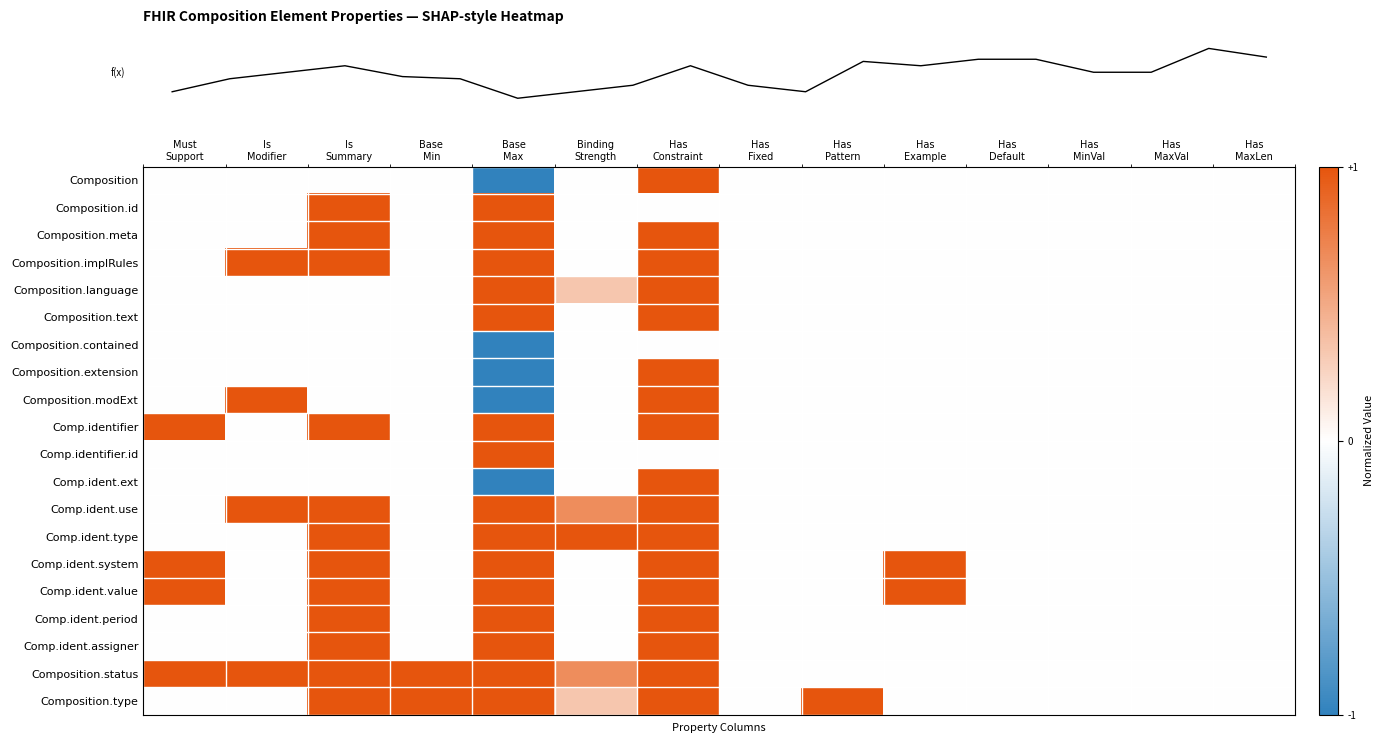

Reading left to right, list all the values displayed in this chart.

row_0: Must
Support=0.0	Is
Modifier=0.0	Is
Summary=0.0	Base
Min=0.0	Base
Max=-1.0	Binding
Strength=0.0	Has
Constraint=1.0	Has
Fixed=0.0	Has
Pattern=0.0	Has
Example=0.0	Has
Default=0.0	Has
MinVal=0.0	Has
MaxVal=0.0	Has
MaxLen=0.0
row_1: Must
Support=0.0	Is
Modifier=0.0	Is
Summary=1.0	Base
Min=0.0	Base
Max=1.0	Binding
Strength=0.0	Has
Constraint=0.0	Has
Fixed=0.0	Has
Pattern=0.0	Has
Example=0.0	Has
Default=0.0	Has
MinVal=0.0	Has
MaxVal=0.0	Has
MaxLen=0.0
row_2: Must
Support=0.0	Is
Modifier=0.0	Is
Summary=1.0	Base
Min=0.0	Base
Max=1.0	Binding
Strength=0.0	Has
Constraint=1.0	Has
Fixed=0.0	Has
Pattern=0.0	Has
Example=0.0	Has
Default=0.0	Has
MinVal=0.0	Has
MaxVal=0.0	Has
MaxLen=0.0
row_3: Must
Support=0.0	Is
Modifier=1.0	Is
Summary=1.0	Base
Min=0.0	Base
Max=1.0	Binding
Strength=0.0	Has
Constraint=1.0	Has
Fixed=0.0	Has
Pattern=0.0	Has
Example=0.0	Has
Default=0.0	Has
MinVal=0.0	Has
MaxVal=0.0	Has
MaxLen=0.0
row_4: Must
Support=0.0	Is
Modifier=0.0	Is
Summary=0.0	Base
Min=0.0	Base
Max=1.0	Binding
Strength=0.3	Has
Constraint=1.0	Has
Fixed=0.0	Has
Pattern=0.0	Has
Example=0.0	Has
Default=0.0	Has
MinVal=0.0	Has
MaxVal=0.0	Has
MaxLen=0.0
row_5: Must
Support=0.0	Is
Modifier=0.0	Is
Summary=0.0	Base
Min=0.0	Base
Max=1.0	Binding
Strength=0.0	Has
Constraint=1.0	Has
Fixed=0.0	Has
Pattern=0.0	Has
Example=0.0	Has
Default=0.0	Has
MinVal=0.0	Has
MaxVal=0.0	Has
MaxLen=0.0
row_6: Must
Support=0.0	Is
Modifier=0.0	Is
Summary=0.0	Base
Min=0.0	Base
Max=-1.0	Binding
Strength=0.0	Has
Constraint=0.0	Has
Fixed=0.0	Has
Pattern=0.0	Has
Example=0.0	Has
Default=0.0	Has
MinVal=0.0	Has
MaxVal=0.0	Has
MaxLen=0.0
row_7: Must
Support=0.0	Is
Modifier=0.0	Is
Summary=0.0	Base
Min=0.0	Base
Max=-1.0	Binding
Strength=0.0	Has
Constraint=1.0	Has
Fixed=0.0	Has
Pattern=0.0	Has
Example=0.0	Has
Default=0.0	Has
MinVal=0.0	Has
MaxVal=0.0	Has
MaxLen=0.0
row_8: Must
Support=0.0	Is
Modifier=1.0	Is
Summary=0.0	Base
Min=0.0	Base
Max=-1.0	Binding
Strength=0.0	Has
Constraint=1.0	Has
Fixed=0.0	Has
Pattern=0.0	Has
Example=0.0	Has
Default=0.0	Has
MinVal=0.0	Has
MaxVal=0.0	Has
MaxLen=0.0
row_9: Must
Support=1.0	Is
Modifier=0.0	Is
Summary=1.0	Base
Min=0.0	Base
Max=1.0	Binding
Strength=0.0	Has
Constraint=1.0	Has
Fixed=0.0	Has
Pattern=0.0	Has
Example=0.0	Has
Default=0.0	Has
MinVal=0.0	Has
MaxVal=0.0	Has
MaxLen=0.0
row_10: Must
Support=0.0	Is
Modifier=0.0	Is
Summary=0.0	Base
Min=0.0	Base
Max=1.0	Binding
Strength=0.0	Has
Constraint=0.0	Has
Fixed=0.0	Has
Pattern=0.0	Has
Example=0.0	Has
Default=0.0	Has
MinVal=0.0	Has
MaxVal=0.0	Has
MaxLen=0.0
row_11: Must
Support=0.0	Is
Modifier=0.0	Is
Summary=0.0	Base
Min=0.0	Base
Max=-1.0	Binding
Strength=0.0	Has
Constraint=1.0	Has
Fixed=0.0	Has
Pattern=0.0	Has
Example=0.0	Has
Default=0.0	Has
MinVal=0.0	Has
MaxVal=0.0	Has
MaxLen=0.0
row_12: Must
Support=0.0	Is
Modifier=1.0	Is
Summary=1.0	Base
Min=0.0	Base
Max=1.0	Binding
Strength=0.7	Has
Constraint=1.0	Has
Fixed=0.0	Has
Pattern=0.0	Has
Example=0.0	Has
Default=0.0	Has
MinVal=0.0	Has
MaxVal=0.0	Has
MaxLen=0.0
row_13: Must
Support=0.0	Is
Modifier=0.0	Is
Summary=1.0	Base
Min=0.0	Base
Max=1.0	Binding
Strength=1.0	Has
Constraint=1.0	Has
Fixed=0.0	Has
Pattern=0.0	Has
Example=0.0	Has
Default=0.0	Has
MinVal=0.0	Has
MaxVal=0.0	Has
MaxLen=0.0
row_14: Must
Support=1.0	Is
Modifier=0.0	Is
Summary=1.0	Base
Min=0.0	Base
Max=1.0	Binding
Strength=0.0	Has
Constraint=1.0	Has
Fixed=0.0	Has
Pattern=0.0	Has
Example=1.0	Has
Default=0.0	Has
MinVal=0.0	Has
MaxVal=0.0	Has
MaxLen=0.0
row_15: Must
Support=1.0	Is
Modifier=0.0	Is
Summary=1.0	Base
Min=0.0	Base
Max=1.0	Binding
Strength=0.0	Has
Constraint=1.0	Has
Fixed=0.0	Has
Pattern=0.0	Has
Example=1.0	Has
Default=0.0	Has
MinVal=0.0	Has
MaxVal=0.0	Has
MaxLen=0.0
row_16: Must
Support=0.0	Is
Modifier=0.0	Is
Summary=1.0	Base
Min=0.0	Base
Max=1.0	Binding
Strength=0.0	Has
Constraint=1.0	Has
Fixed=0.0	Has
Pattern=0.0	Has
Example=0.0	Has
Default=0.0	Has
MinVal=0.0	Has
MaxVal=0.0	Has
MaxLen=0.0
row_17: Must
Support=0.0	Is
Modifier=0.0	Is
Summary=1.0	Base
Min=0.0	Base
Max=1.0	Binding
Strength=0.0	Has
Constraint=1.0	Has
Fixed=0.0	Has
Pattern=0.0	Has
Example=0.0	Has
Default=0.0	Has
MinVal=0.0	Has
MaxVal=0.0	Has
MaxLen=0.0
row_18: Must
Support=1.0	Is
Modifier=1.0	Is
Summary=1.0	Base
Min=1.0	Base
Max=1.0	Binding
Strength=0.7	Has
Constraint=1.0	Has
Fixed=0.0	Has
Pattern=0.0	Has
Example=0.0	Has
Default=0.0	Has
MinVal=0.0	Has
MaxVal=0.0	Has
MaxLen=0.0
row_19: Must
Support=0.0	Is
Modifier=0.0	Is
Summary=1.0	Base
Min=1.0	Base
Max=1.0	Binding
Strength=0.3	Has
Constraint=1.0	Has
Fixed=0.0	Has
Pattern=1.0	Has
Example=0.0	Has
Default=0.0	Has
MinVal=0.0	Has
MaxVal=0.0	Has
MaxLen=0.0